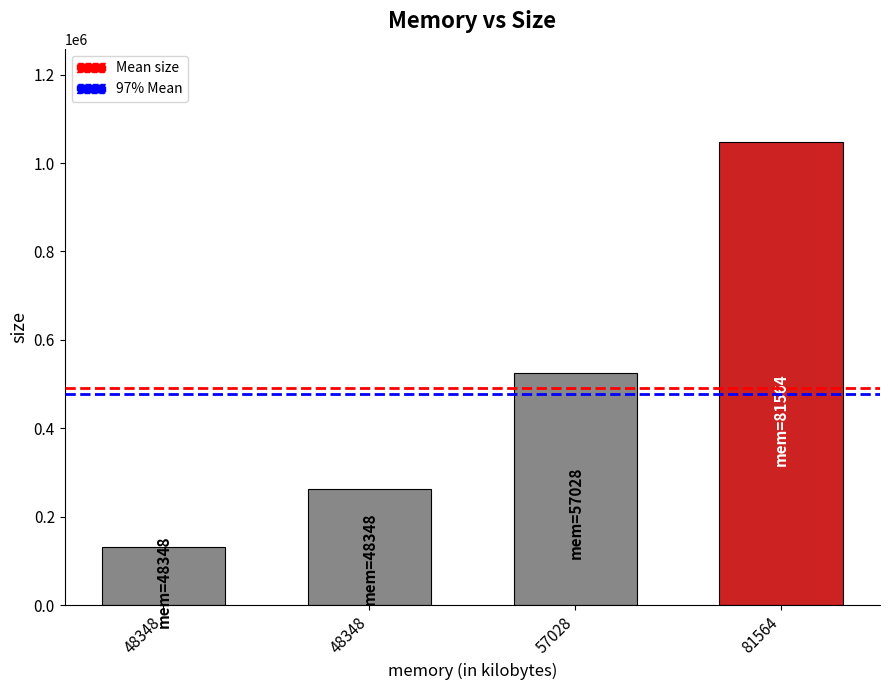

What is the difference between the values at 48348 and 48348?

131072